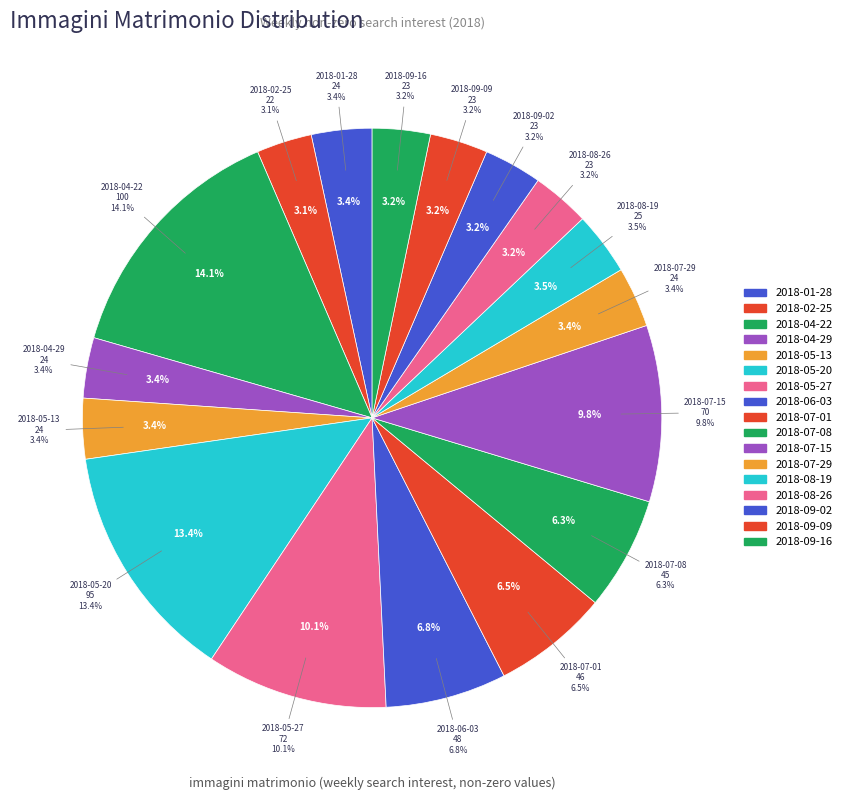

How many slices are in this pie chart?

17